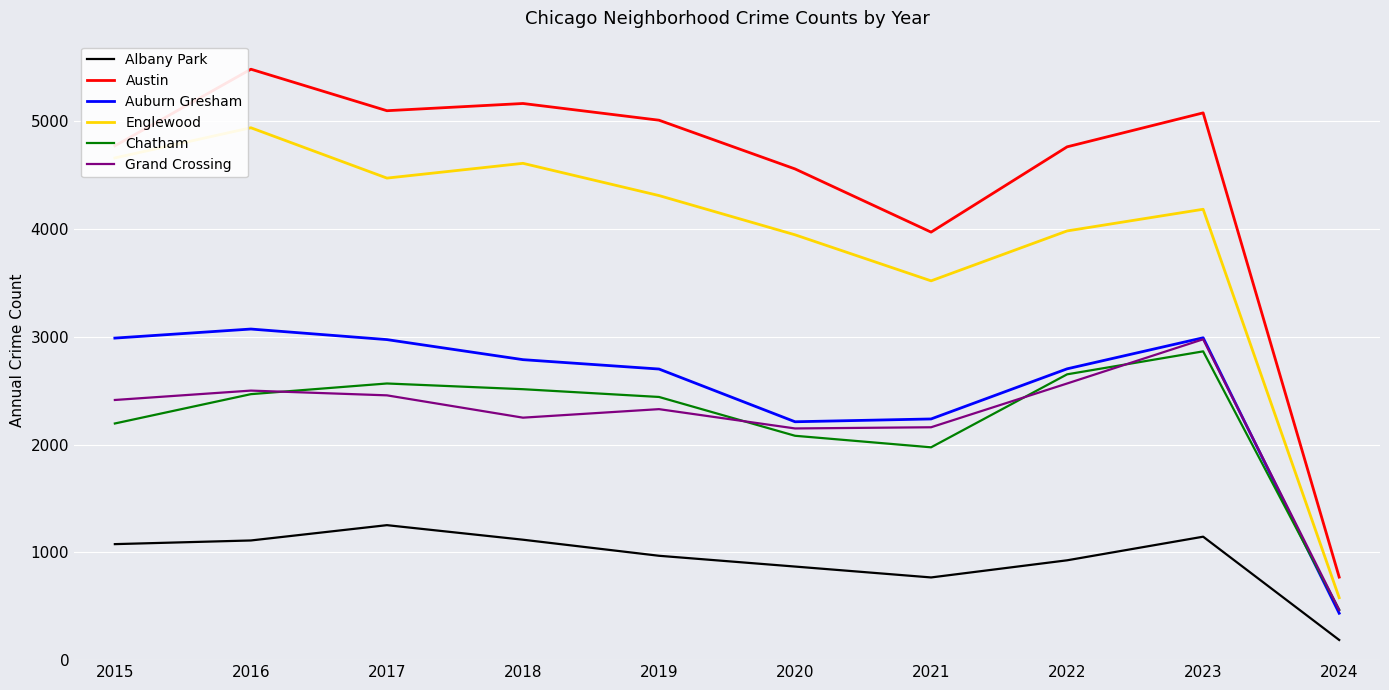

How many lines are shown in the chart?

6